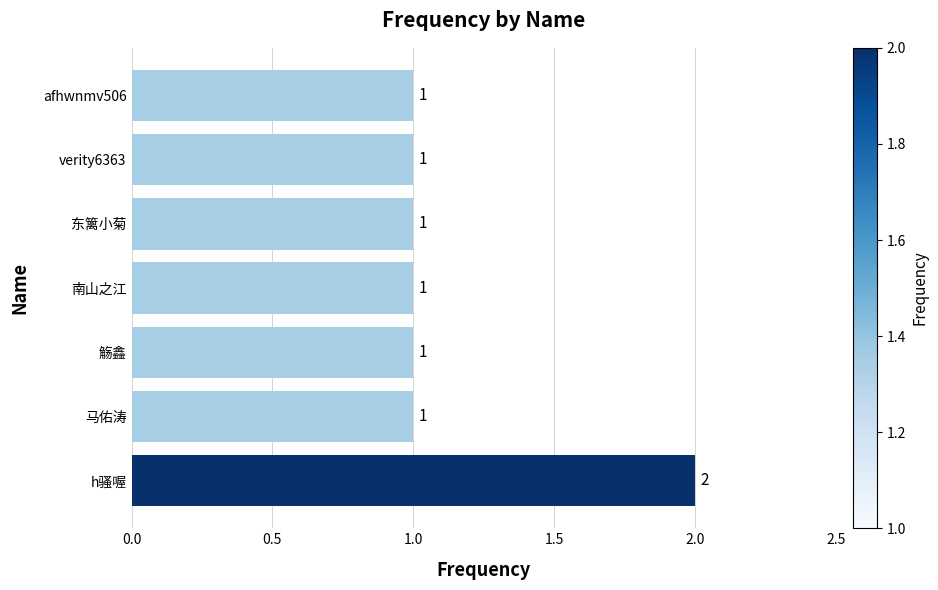

Approximately how many times larger is the value at 马佑涛 compared to 东篱小菊?

1.0